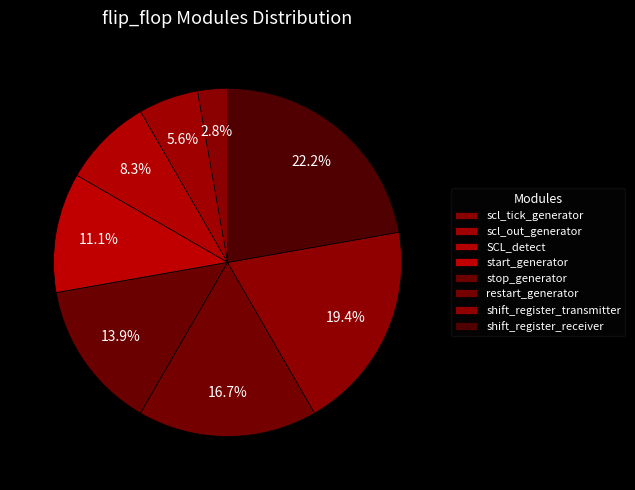

How many segments does this pie chart have?

8